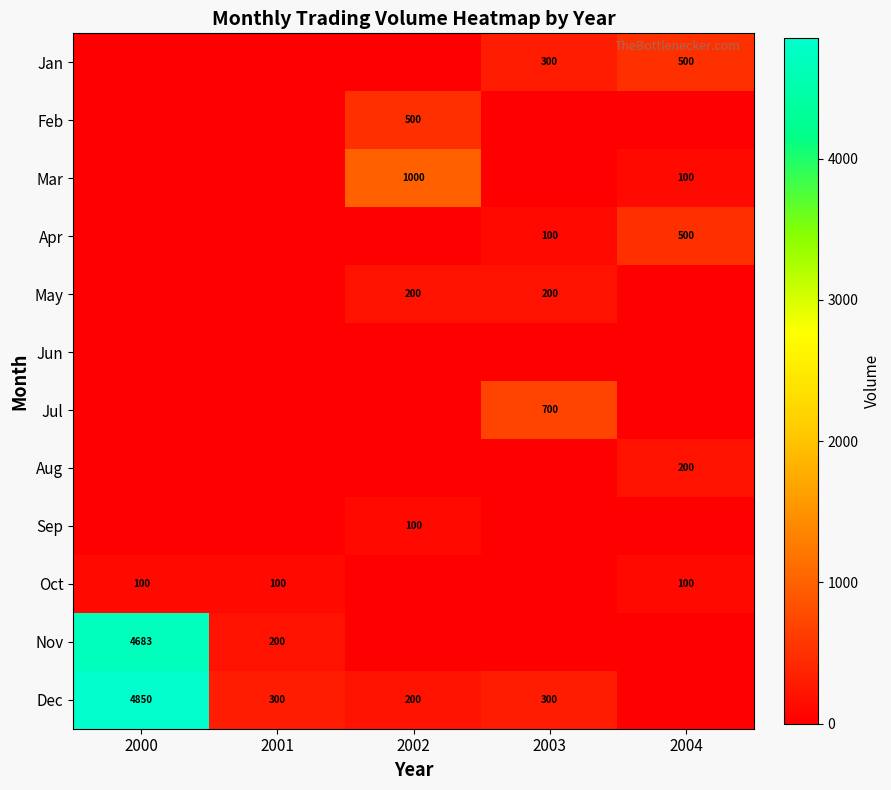

Which category has the lowest value across all series?

2000